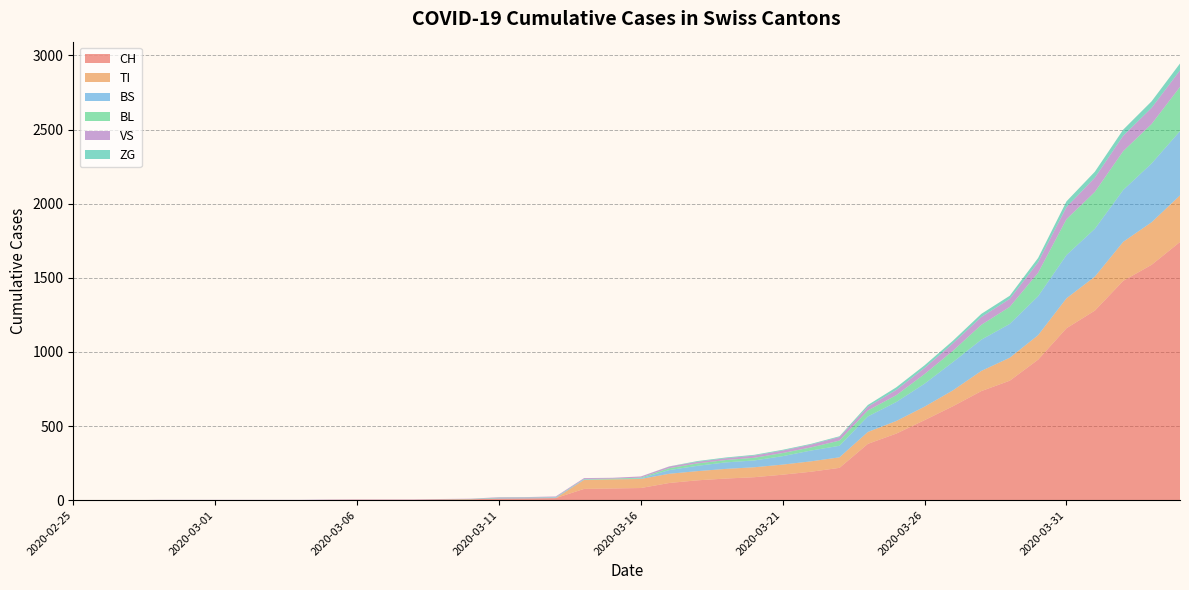

Reading left to right, what are all the values shown in this chart?

CH: 2020-02-25=0	2020-02-26=0	2020-02-27=0	2020-02-28=0	2020-02-29=0	2020-03-01=0	2020-03-02=0	2020-03-03=0	2020-03-04=0	2020-03-05=2	2020-03-06=3	2020-03-07=3	2020-03-08=3	2020-03-09=5	2020-03-10=6	2020-03-11=11	2020-03-12=12	2020-03-13=14	2020-03-14=76	2020-03-15=79	2020-03-16=82	2020-03-17=116	2020-03-18=134	2020-03-19=146	2020-03-20=155	2020-03-21=172	2020-03-22=192	2020-03-23=218	2020-03-24=380	2020-03-25=449	2020-03-26=540	2020-03-27=634	2020-03-28=736	2020-03-29=806	2020-03-30=948	2020-03-31=1160	2020-04-01=1279	2020-04-02=1480	2020-04-03=1588	2020-04-04=1742
TI: 2020-02-25=0	2020-02-26=0	2020-02-27=0	2020-02-28=0	2020-02-29=0	2020-03-01=0	2020-03-02=0	2020-03-03=0	2020-03-04=0	2020-03-05=0	2020-03-06=0	2020-03-07=0	2020-03-08=0	2020-03-09=0	2020-03-10=0	2020-03-11=0	2020-03-12=0	2020-03-13=0	2020-03-14=61	2020-03-15=61	2020-03-16=61	2020-03-17=62	2020-03-18=62	2020-03-19=65	2020-03-20=67	2020-03-21=68	2020-03-22=70	2020-03-23=71	2020-03-24=80	2020-03-25=85	2020-03-26=91	2020-03-27=107	2020-03-28=136	2020-03-29=155	2020-03-30=165	2020-03-31=202	2020-04-01=229	2020-04-02=263	2020-04-03=287	2020-04-04=314
BS: 2020-02-25=0	2020-02-26=0	2020-02-27=0	2020-02-28=0	2020-02-29=0	2020-03-01=0	2020-03-02=0	2020-03-03=0	2020-03-04=0	2020-03-05=0	2020-03-06=0	2020-03-07=0	2020-03-08=0	2020-03-09=0	2020-03-10=0	2020-03-11=4	2020-03-12=4	2020-03-13=4	2020-03-14=4	2020-03-15=0	2020-03-16=4	2020-03-17=25	2020-03-18=36	2020-03-19=44	2020-03-20=46	2020-03-21=57	2020-03-22=73	2020-03-23=78	2020-03-24=105	2020-03-25=128	2020-03-26=155	2020-03-27=191	2020-03-28=211	2020-03-29=228	2020-03-30=263	2020-03-31=292	2020-04-01=323	2020-04-02=350	2020-04-03=397	2020-04-04=434
BL: 2020-02-25=0	2020-02-26=0	2020-02-27=0	2020-02-28=0	2020-02-29=0	2020-03-01=0	2020-03-02=0	2020-03-03=0	2020-03-04=0	2020-03-05=0	2020-03-06=0	2020-03-07=0	2020-03-08=0	2020-03-09=1	2020-03-10=2	2020-03-11=2	2020-03-12=2	2020-03-13=2	2020-03-14=2	2020-03-15=5	2020-03-16=5	2020-03-17=13	2020-03-18=16	2020-03-19=16	2020-03-20=18	2020-03-21=21	2020-03-22=21	2020-03-23=35	2020-03-24=40	2020-03-25=46	2020-03-26=65	2020-03-27=76	2020-03-28=100	2020-03-29=115	2020-03-30=158	2020-03-31=242	2020-04-01=249	2020-04-02=262	2020-04-03=266	2020-04-04=298
VS: 2020-02-25=0	2020-02-26=0	2020-02-27=0	2020-02-28=2	2020-02-29=2	2020-03-01=2	2020-03-02=2	2020-03-03=2	2020-03-04=2	2020-03-05=2	2020-03-06=2	2020-03-07=2	2020-03-08=2	2020-03-09=2	2020-03-10=2	2020-03-11=3	2020-03-12=3	2020-03-13=5	2020-03-14=6	2020-03-15=6	2020-03-16=8	2020-03-17=11	2020-03-18=11	2020-03-19=12	2020-03-20=15	2020-03-21=17	2020-03-22=19	2020-03-23=24	2020-03-24=25	2020-03-25=35	2020-03-26=41	2020-03-27=50	2020-03-28=53	2020-03-29=54	2020-03-30=71	2020-03-31=81	2020-04-01=96	2020-04-02=104	2020-04-03=109	2020-04-04=112
ZG: 2020-02-25=0	2020-02-26=0	2020-02-27=0	2020-02-28=0	2020-02-29=0	2020-03-01=0	2020-03-02=0	2020-03-03=0	2020-03-04=0	2020-03-05=0	2020-03-06=0	2020-03-07=0	2020-03-08=0	2020-03-09=0	2020-03-10=0	2020-03-11=0	2020-03-12=0	2020-03-13=0	2020-03-14=0	2020-03-15=0	2020-03-16=0	2020-03-17=1	2020-03-18=5	2020-03-19=5	2020-03-20=5	2020-03-21=5	2020-03-22=5	2020-03-23=5	2020-03-24=12	2020-03-25=18	2020-03-26=18	2020-03-27=18	2020-03-28=21	2020-03-29=21	2020-03-30=29	2020-03-31=39	2020-04-01=40	2020-04-02=41	2020-04-03=44	2020-04-04=46